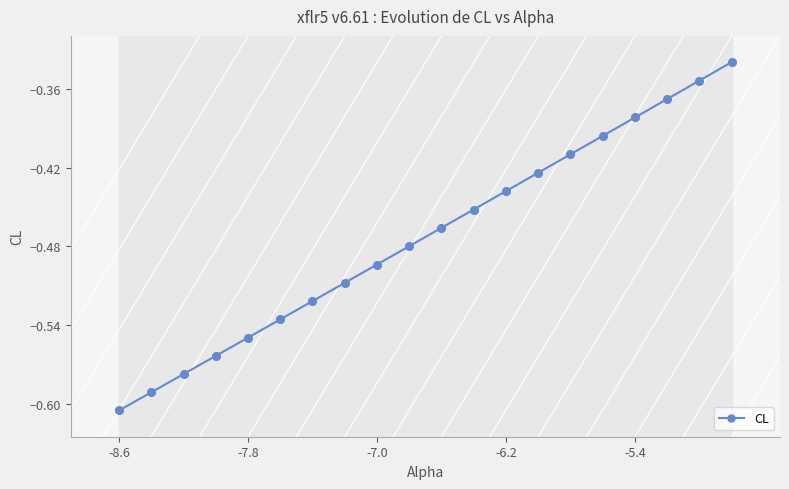

True or false: CL has more than 1 points higher than both neighbors.

False